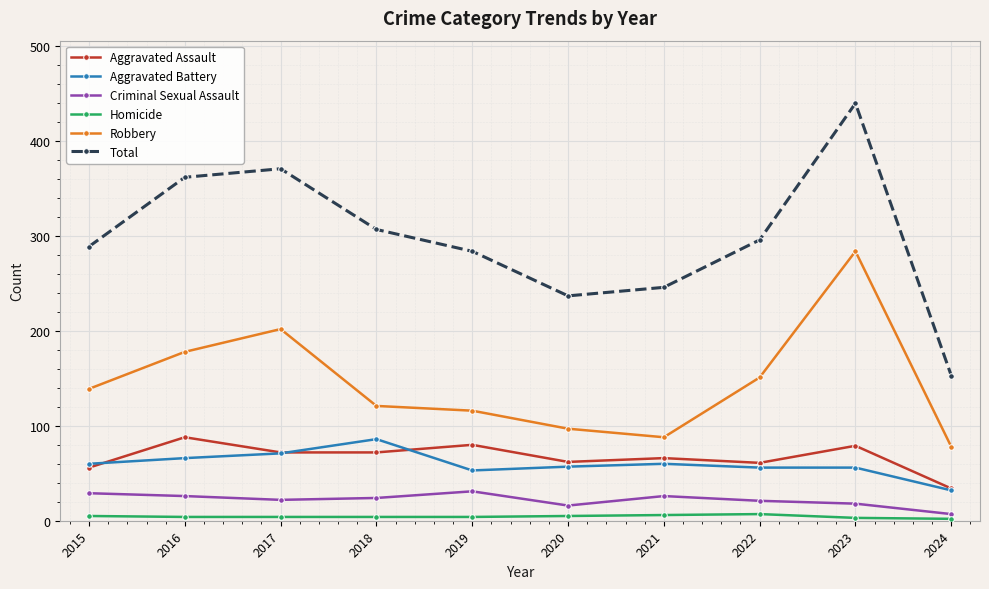

What is the approximate value of Criminal Sexual Assault at 2016, to the nearest 10?

30